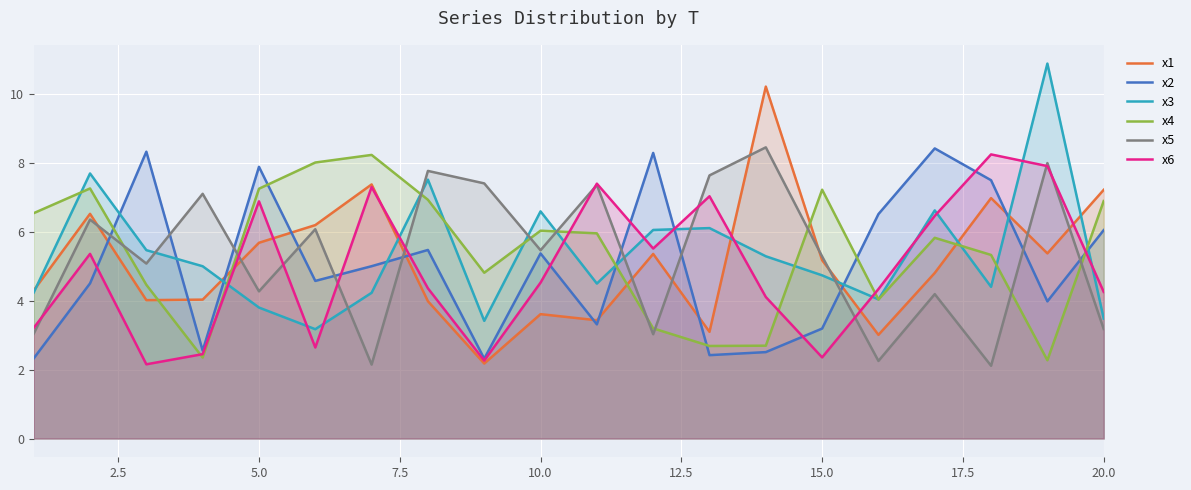

What is the difference between the highest and lowest values at 4?

4.8